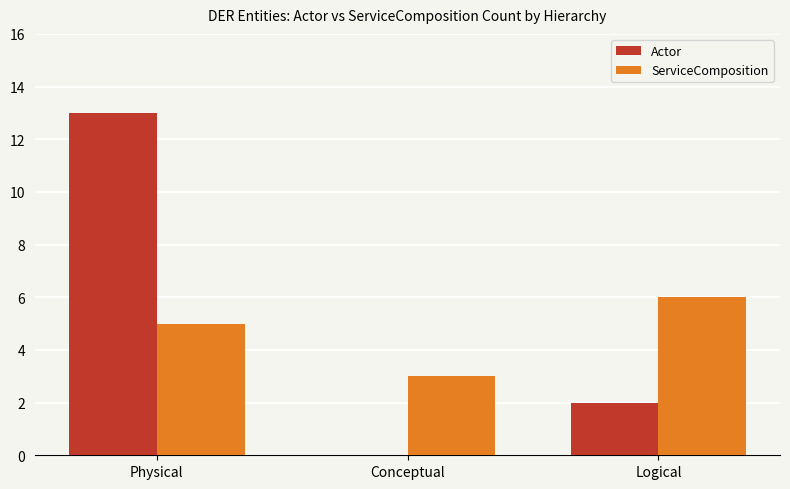

True or false: Actor has a value of -5 at Conceptual.

False